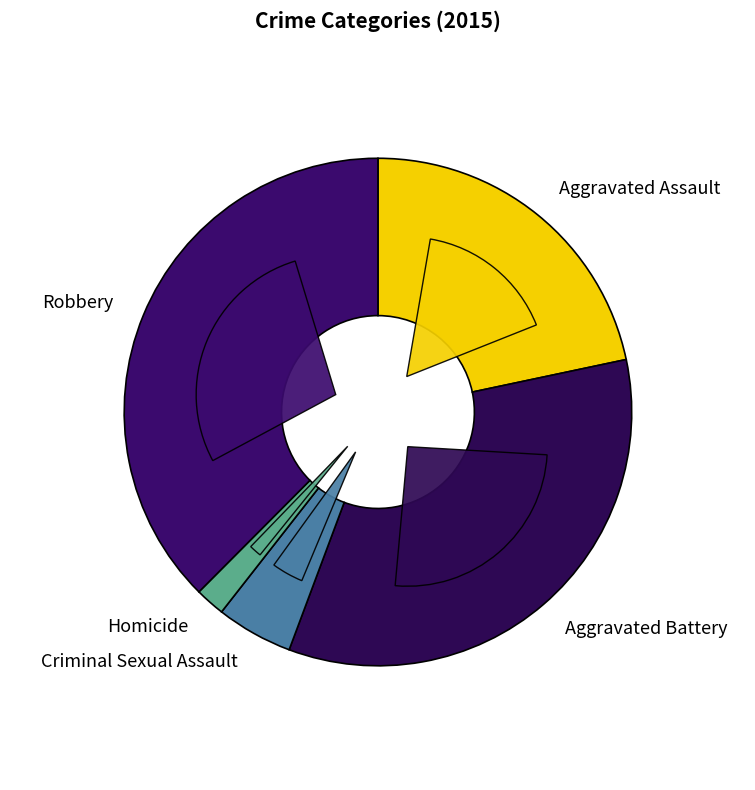

Is Homicide the majority of the pie?

No